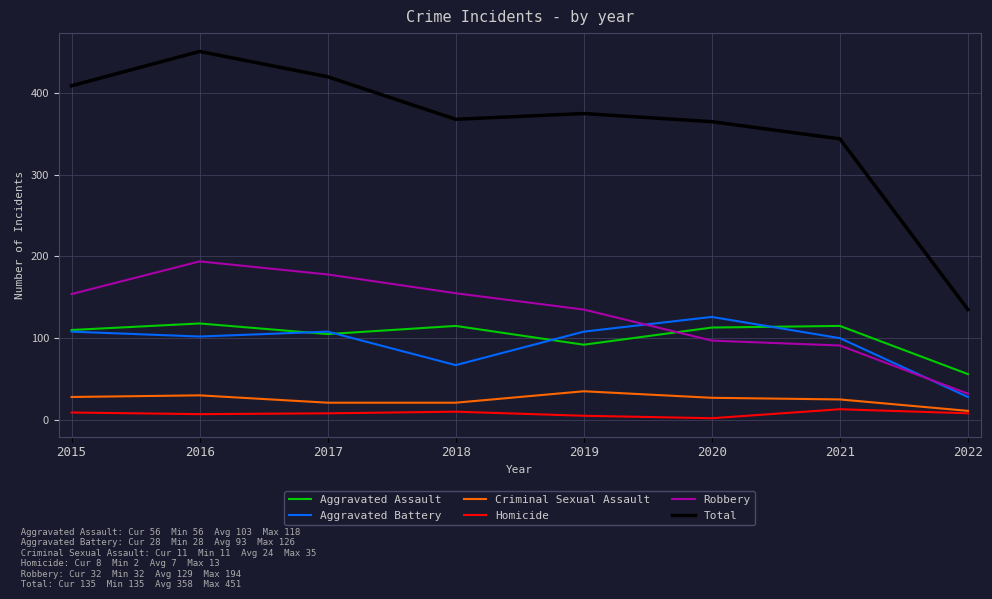

Which category has the highest value in the Total series?

2016